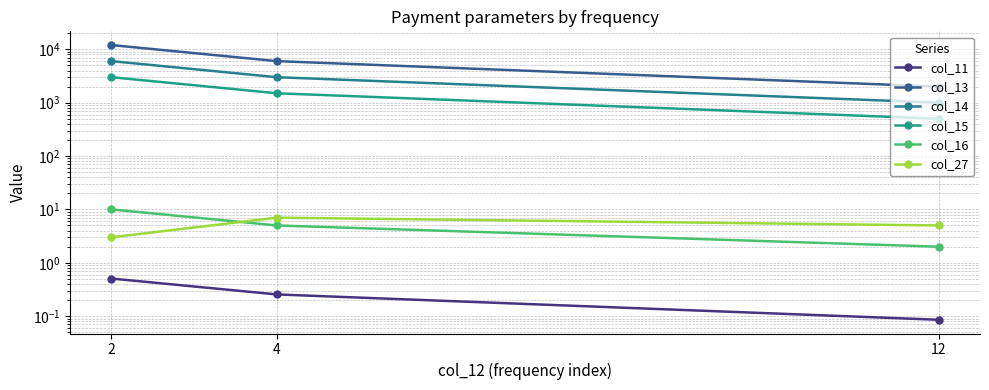

Reading left to right, what are all the values shown in this chart?

col_11: 0.5	0.3	0.1
col_13: 12000.0	6000.0	2000.0
col_14: 6000.0	3000.0	1000.0
col_15: 3000.0	1500.0	500.0
col_16: 10.0	5.0	2.0
col_27: 3.0	7.0	5.0